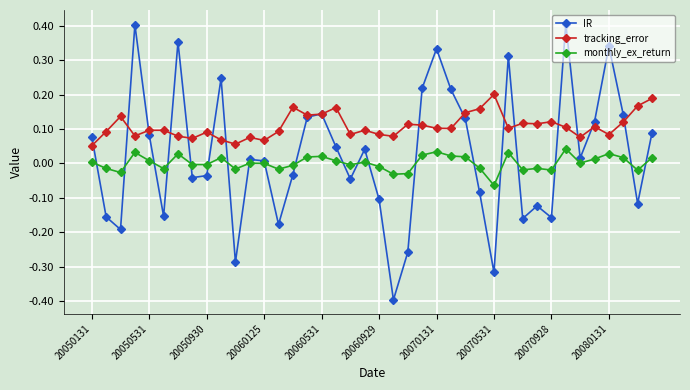

True or false: IR has more than 1 interior local peaks.

True